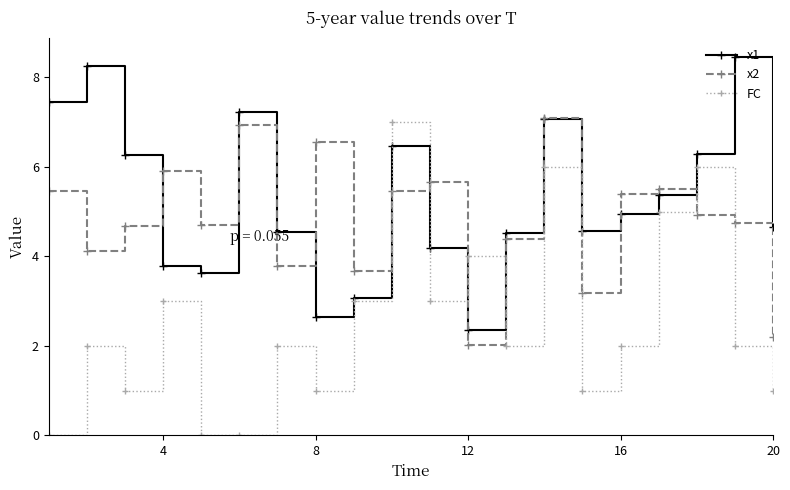

What is the greatest value displayed?

8.5